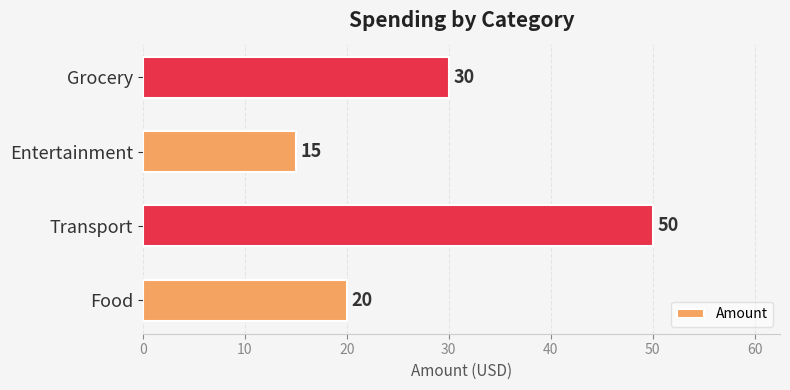

What is the average value?

29